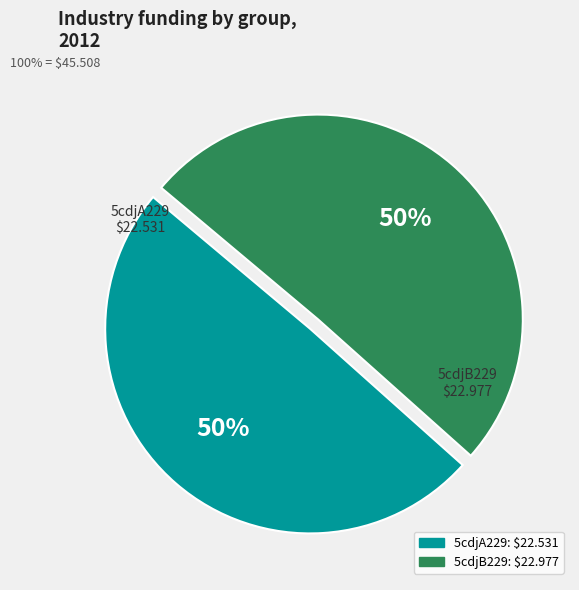

Approximately how many times larger is the value at 5cdjB229 compared to 5cdjA229?

1.0